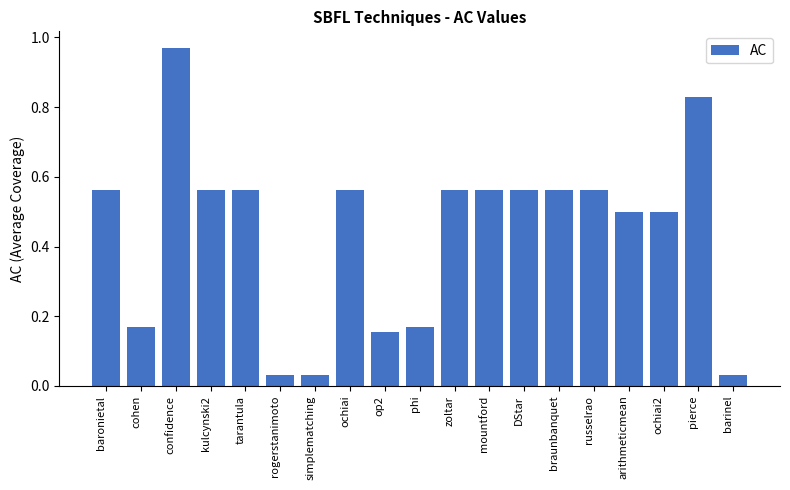

Read the value at ochiai2.

0.5